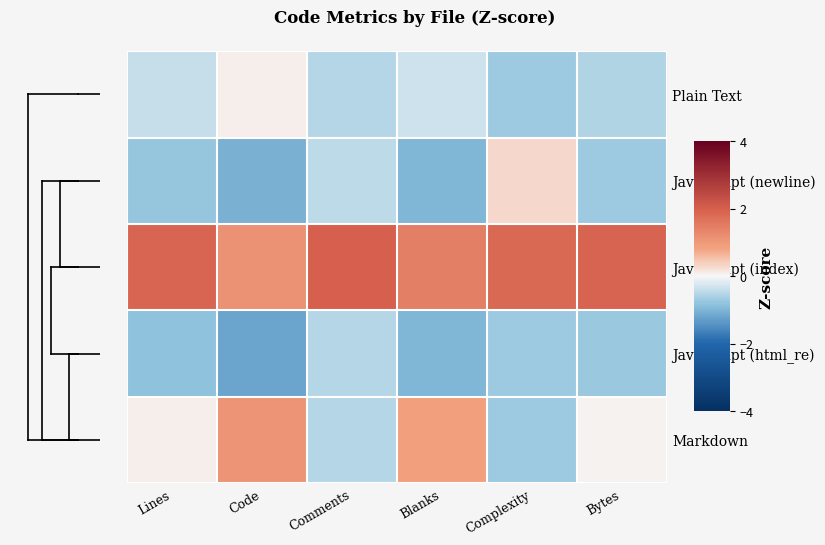

Which series changed the most between Blanks and Bytes?

Markdown